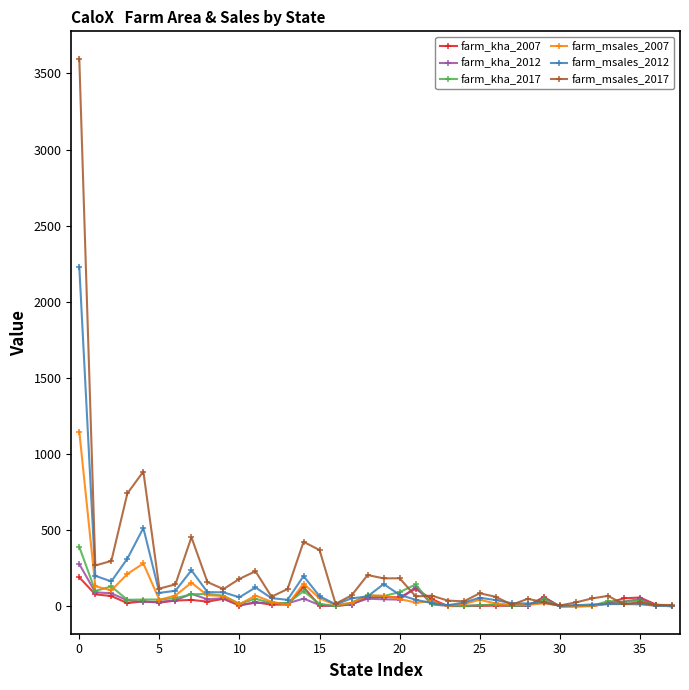

What is the greatest value displayed?

3596.9